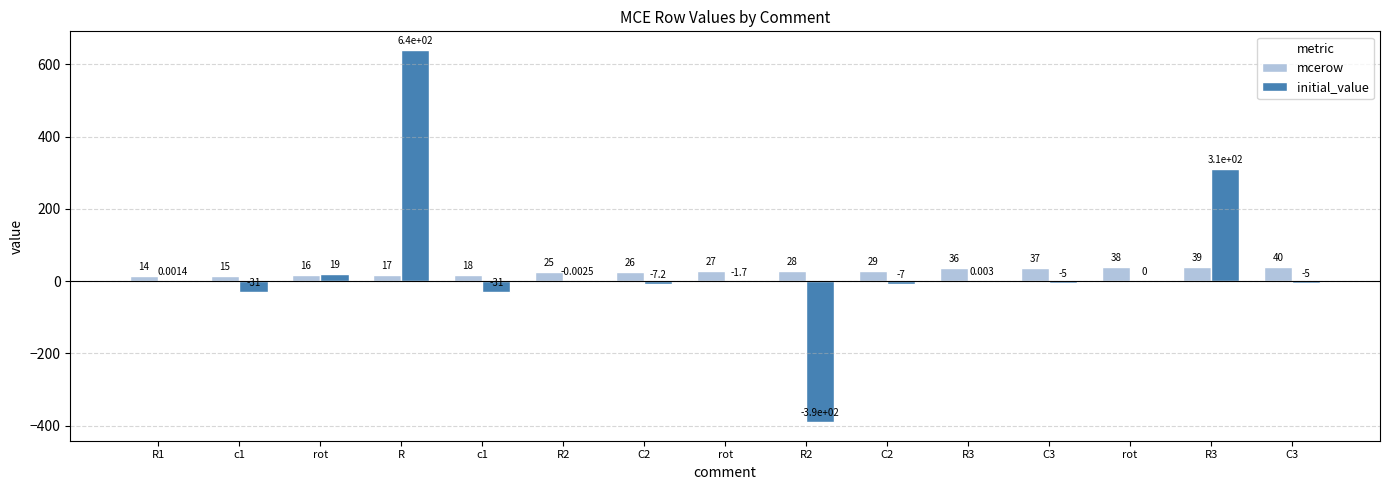

What are all the series names shown in the legend?

mcerow, initial_value